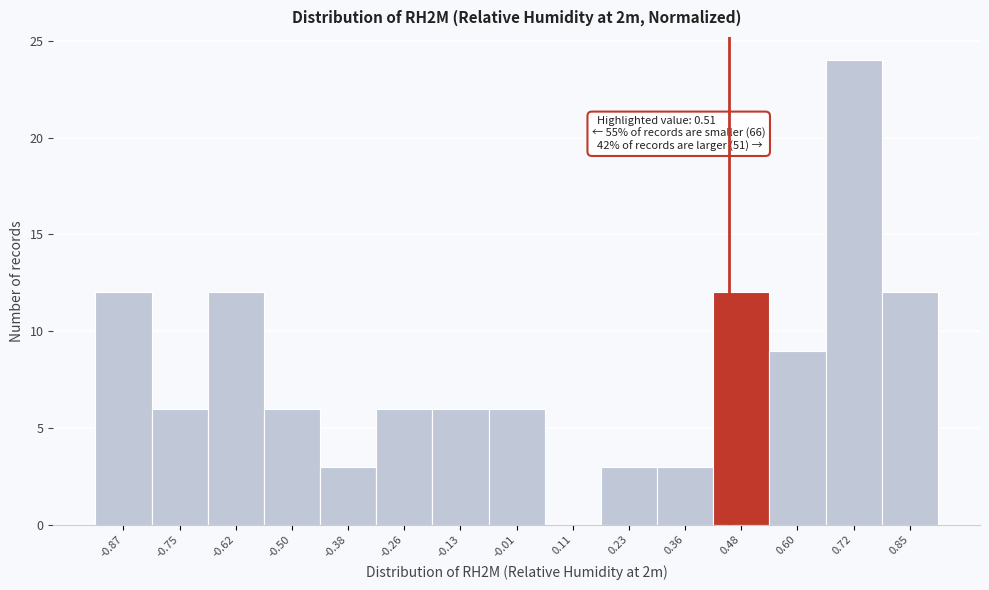

Reading right to left, list all the values displayed in this chart.

0.85=12	0.72=24	0.60=9	0.48=12	0.36=3	0.23=3	0.11=0	-0.01=6	-0.13=6	-0.26=6	-0.38=3	-0.50=6	-0.62=12	-0.75=6	-0.87=12